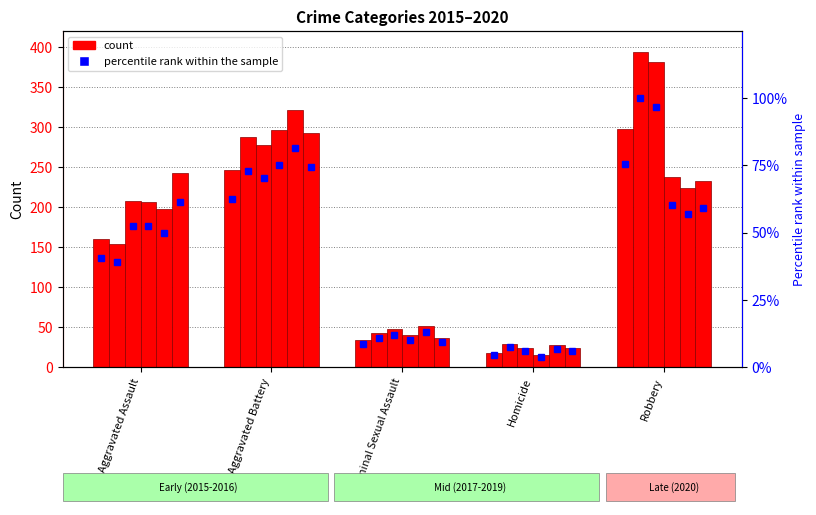

Which has a higher value, Aggravated Battery or Homicide?

Aggravated Battery